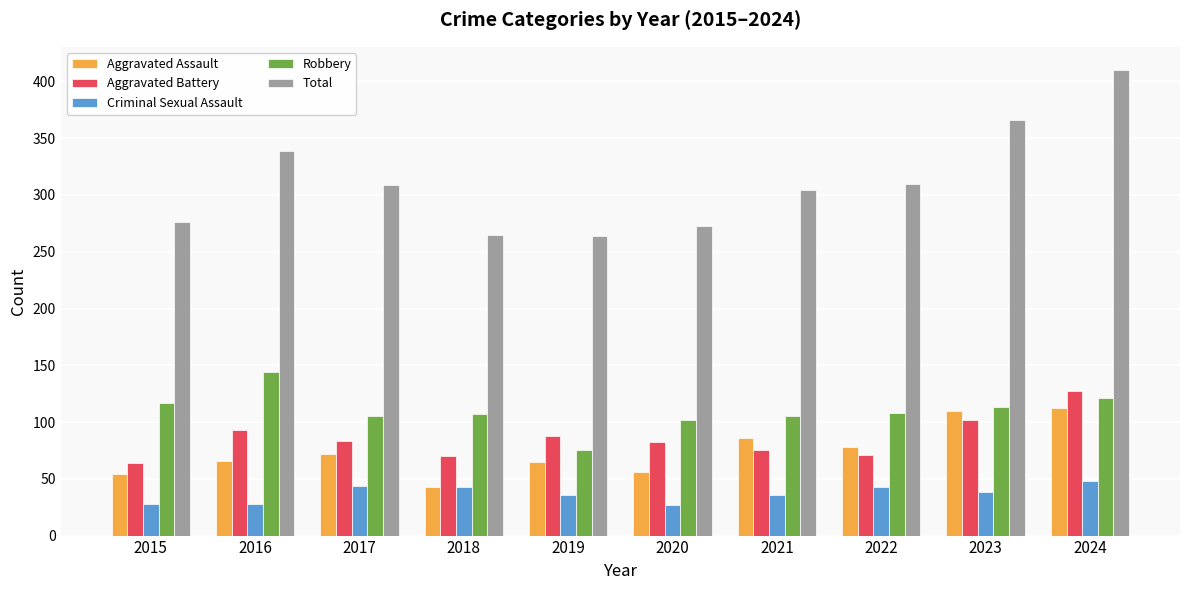

The Total series shows 310 at 2022. True or false?

True